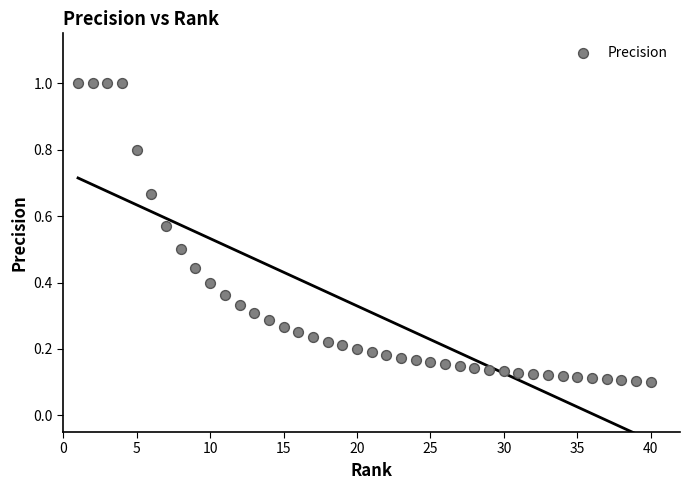

What is the range of Y values (max minus min)?

0.9